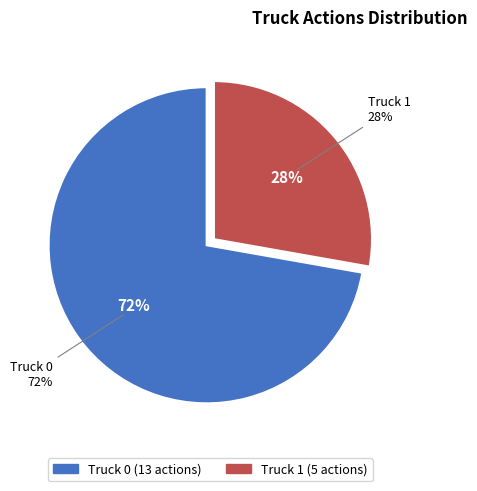

Which category has the biggest portion of the pie?

Truck 0